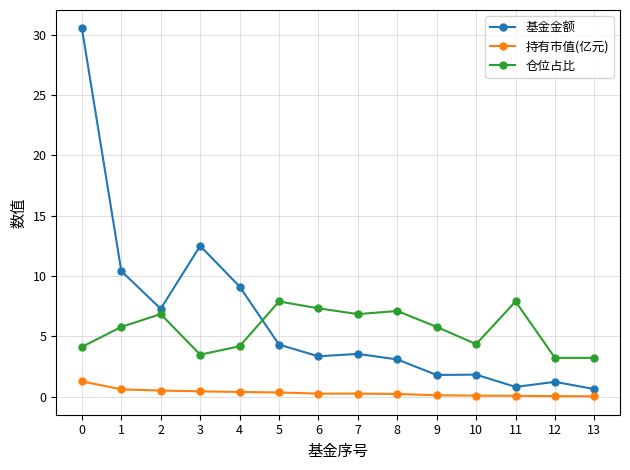

Is this an area chart (filled region under the line)?

No